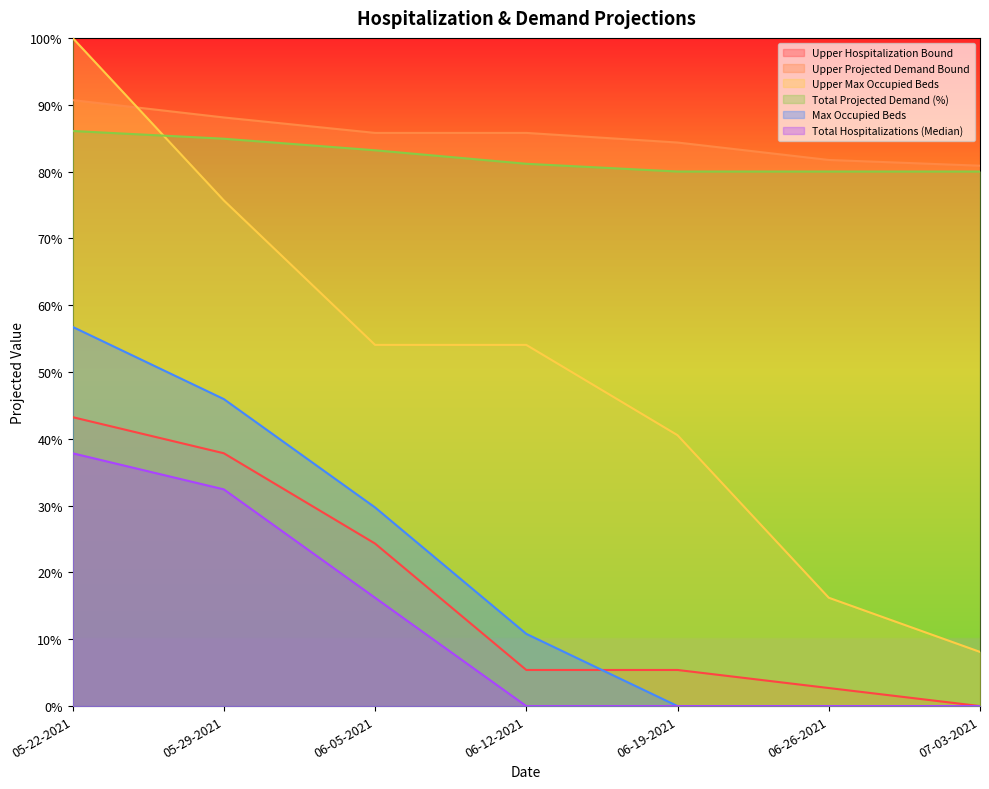

True or false: Upper Max Occupied Beds and Upper Hospitalization Bound cross at least once.

False